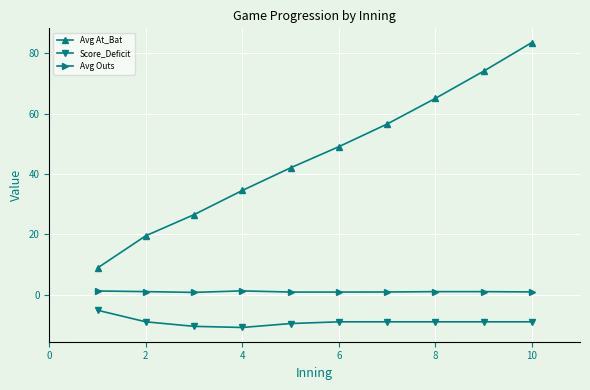

True or false: Avg Outs and Avg At_Bat intersect in this chart.

False